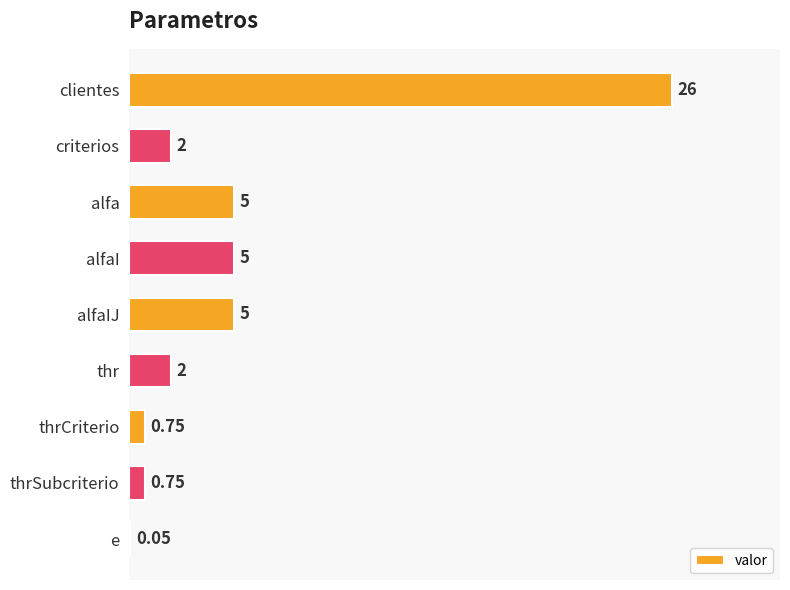

Between alfaIJ and thrCriterio, which is larger?

alfaIJ